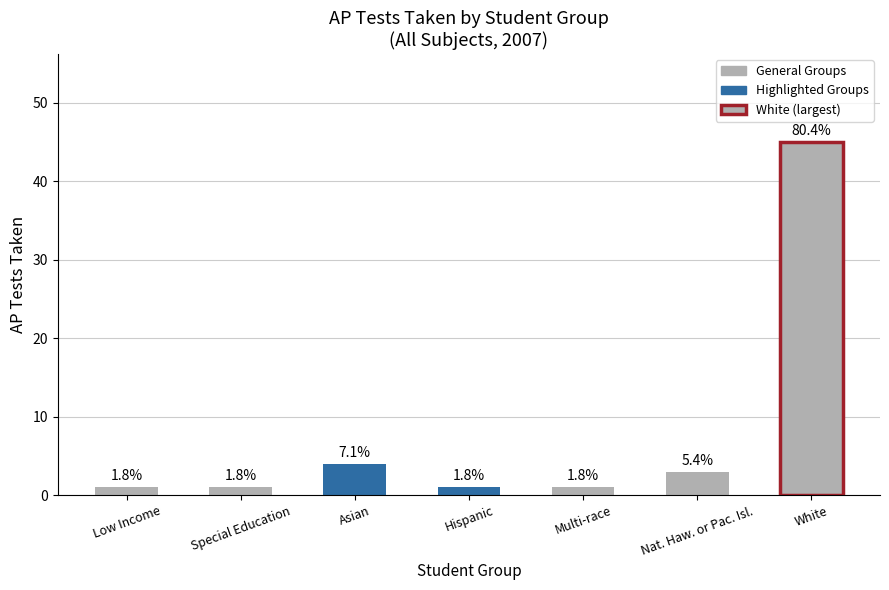

Reading left to right, extract all data points from this chart.

Low Income=1	Special Education=1	Asian=4	Hispanic=1	Multi-race=1	Nat. Haw. or Pac. Isl.=3	White=45